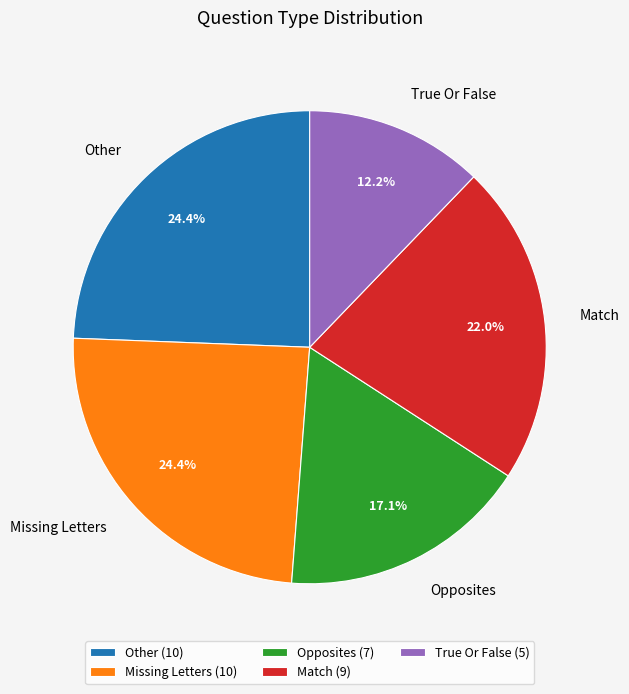

To the nearest percent, what is the average slice percentage?

20%